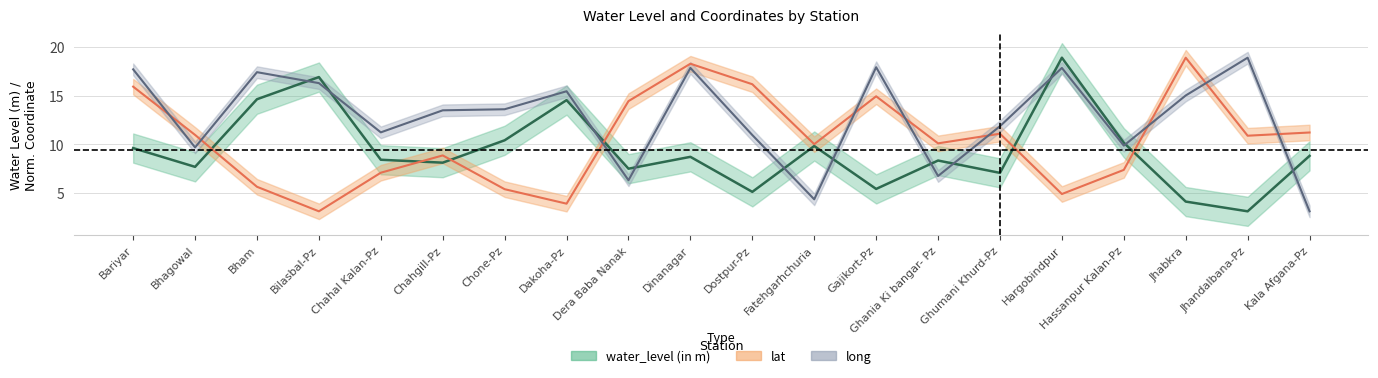

What are all the series names shown in the legend?

water_level, lat, long